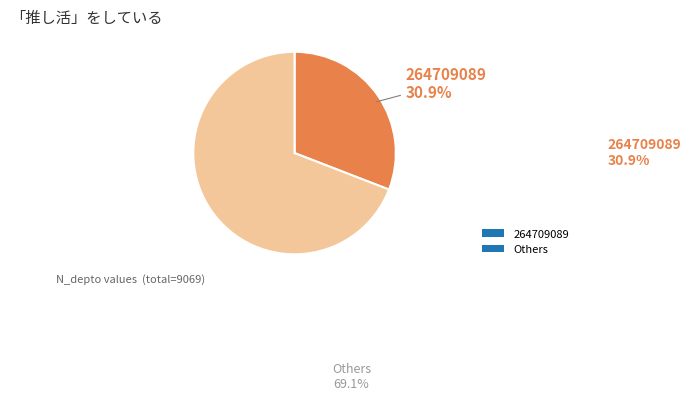

To the nearest percent, what is the average slice percentage?

50%